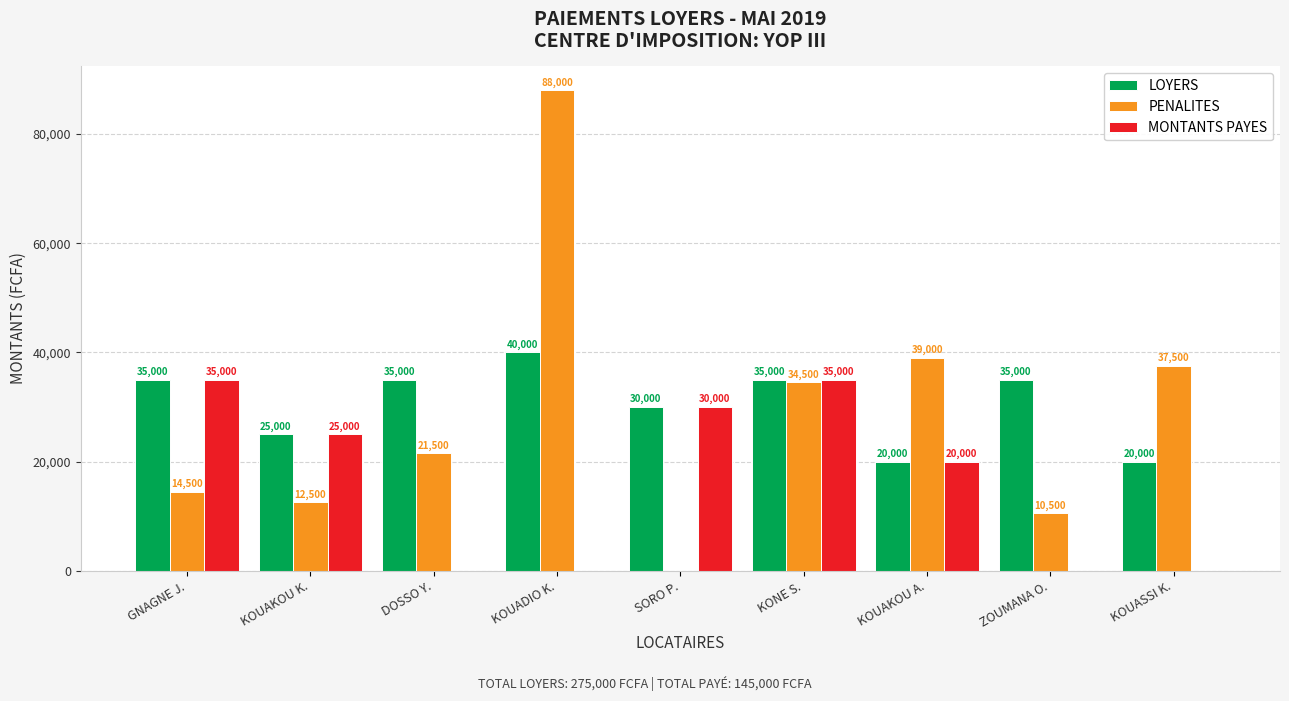

The value of LOYERS at SORO P. is 30000. True or false?

True